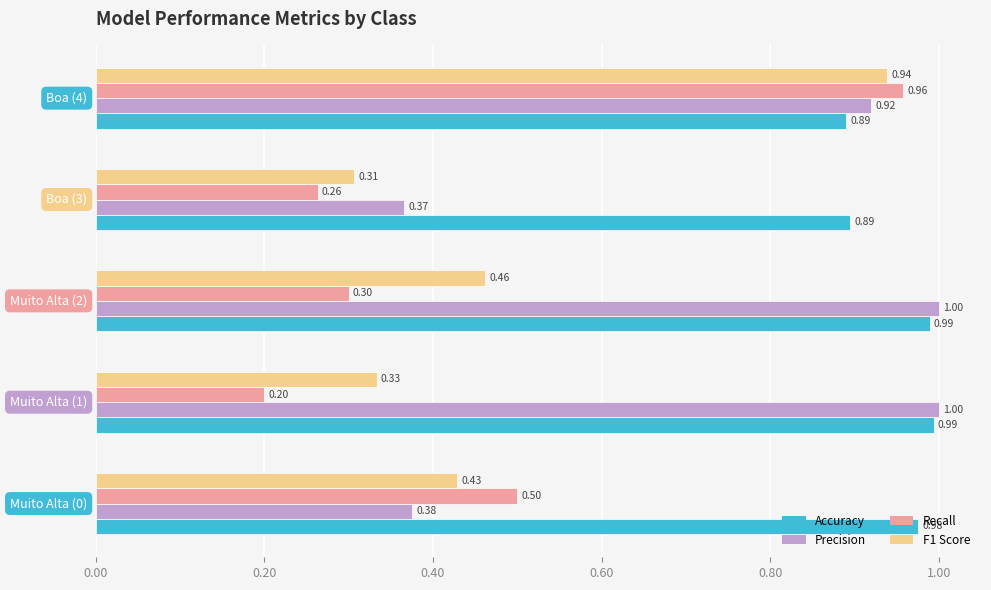

Which series has the largest total across all categories?

Accuracy